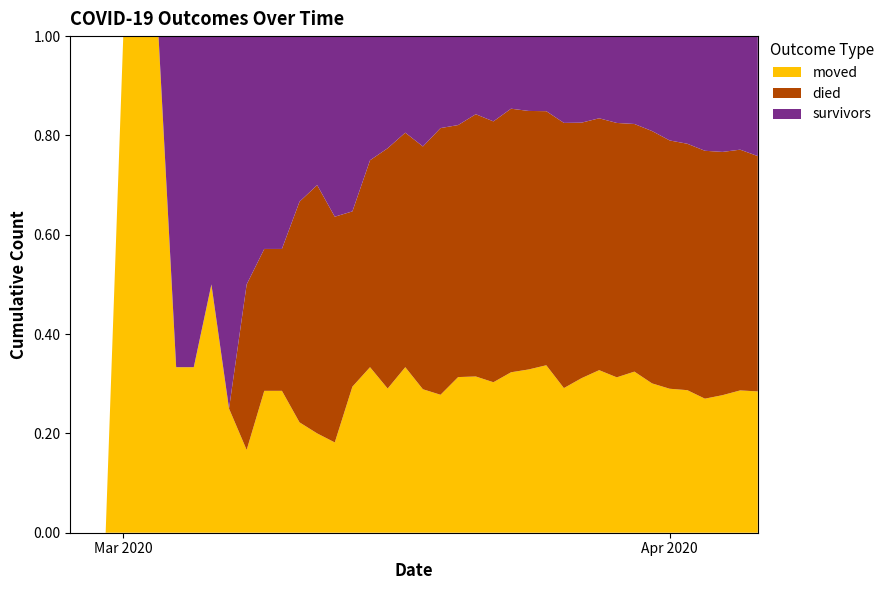

Reading left to right, extract all data points from this chart.

survivors: 2020-02-27=0	2020-02-28=0	2020-02-29=0	2020-03-01=0	2020-03-02=0	2020-03-03=0	2020-03-04=2	2020-03-05=2	2020-03-06=2	2020-03-07=3	2020-03-08=3	2020-03-09=3	2020-03-10=3	2020-03-11=3	2020-03-12=3	2020-03-13=4	2020-03-14=6	2020-03-15=6	2020-03-16=7	2020-03-17=7	2020-03-18=10	2020-03-19=10	2020-03-20=12	2020-03-21=14	2020-03-22=17	2020-03-23=19	2020-03-24=22	2020-03-25=26	2020-03-26=36	2020-03-27=42	2020-03-28=46	2020-03-29=57	2020-03-30=66	2020-03-31=82	2020-04-01=100	2020-04-02=114	2020-04-03=136	2020-04-04=149	2020-04-05=158	2020-04-06=180
died: 2020-02-27=0	2020-02-28=0	2020-02-29=0	2020-03-01=0	2020-03-02=0	2020-03-03=0	2020-03-04=0	2020-03-05=0	2020-03-06=0	2020-03-07=0	2020-03-08=2	2020-03-09=2	2020-03-10=2	2020-03-11=4	2020-03-12=5	2020-03-13=5	2020-03-14=6	2020-03-15=10	2020-03-16=15	2020-03-17=17	2020-03-18=22	2020-03-19=29	2020-03-20=34	2020-03-21=47	2020-03-22=52	2020-03-23=69	2020-03-24=76	2020-03-25=88	2020-03-26=110	2020-03-27=124	2020-03-28=141	2020-03-29=167	2020-03-30=186	2020-03-31=218	2020-04-01=238	2020-04-02=261	2020-04-03=294	2020-04-04=313	2020-04-05=335	2020-04-06=353
moved: 2020-02-27=0	2020-02-28=0	2020-02-29=0	2020-03-01=1	2020-03-02=1	2020-03-03=1	2020-03-04=1	2020-03-05=1	2020-03-06=2	2020-03-07=1	2020-03-08=1	2020-03-09=2	2020-03-10=2	2020-03-11=2	2020-03-12=2	2020-03-13=2	2020-03-14=5	2020-03-15=8	2020-03-16=9	2020-03-17=12	2020-03-18=13	2020-03-19=15	2020-03-20=21	2020-03-21=28	2020-03-22=30	2020-03-23=42	2020-03-24=48	2020-03-25=58	2020-03-26=60	2020-03-27=75	2020-03-28=91	2020-03-29=102	2020-03-30=121	2020-03-31=129	2020-04-01=138	2020-04-02=151	2020-04-03=159	2020-04-04=177	2020-04-05=198	2020-04-06=212